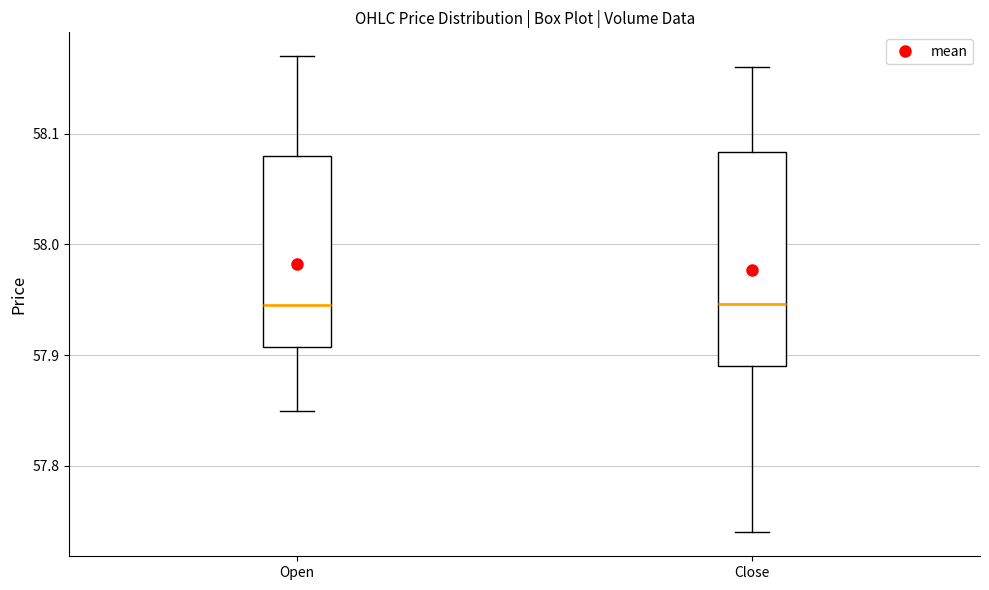

Where does the upper whisker of the box for Close end on the y-axis? The values are not printed on the chart, so give them approximately, as read against the axis.

58.16